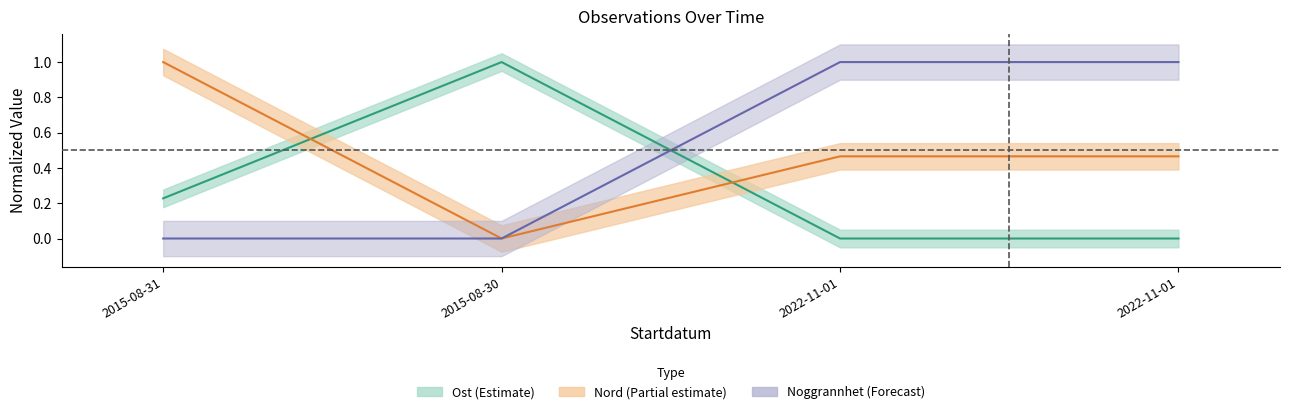

Reading left to right, what are all the values shown in this chart?

Ost: 2015-08-31=0.2	2015-08-30=1.0	2022-11-01=0.0	2022-11-01=0.0
Nord: 2015-08-31=1.0	2015-08-30=0.0	2022-11-01=0.5	2022-11-01=0.5
Noggrannhet: 2015-08-31=0.0	2015-08-30=0.0	2022-11-01=1.0	2022-11-01=1.0